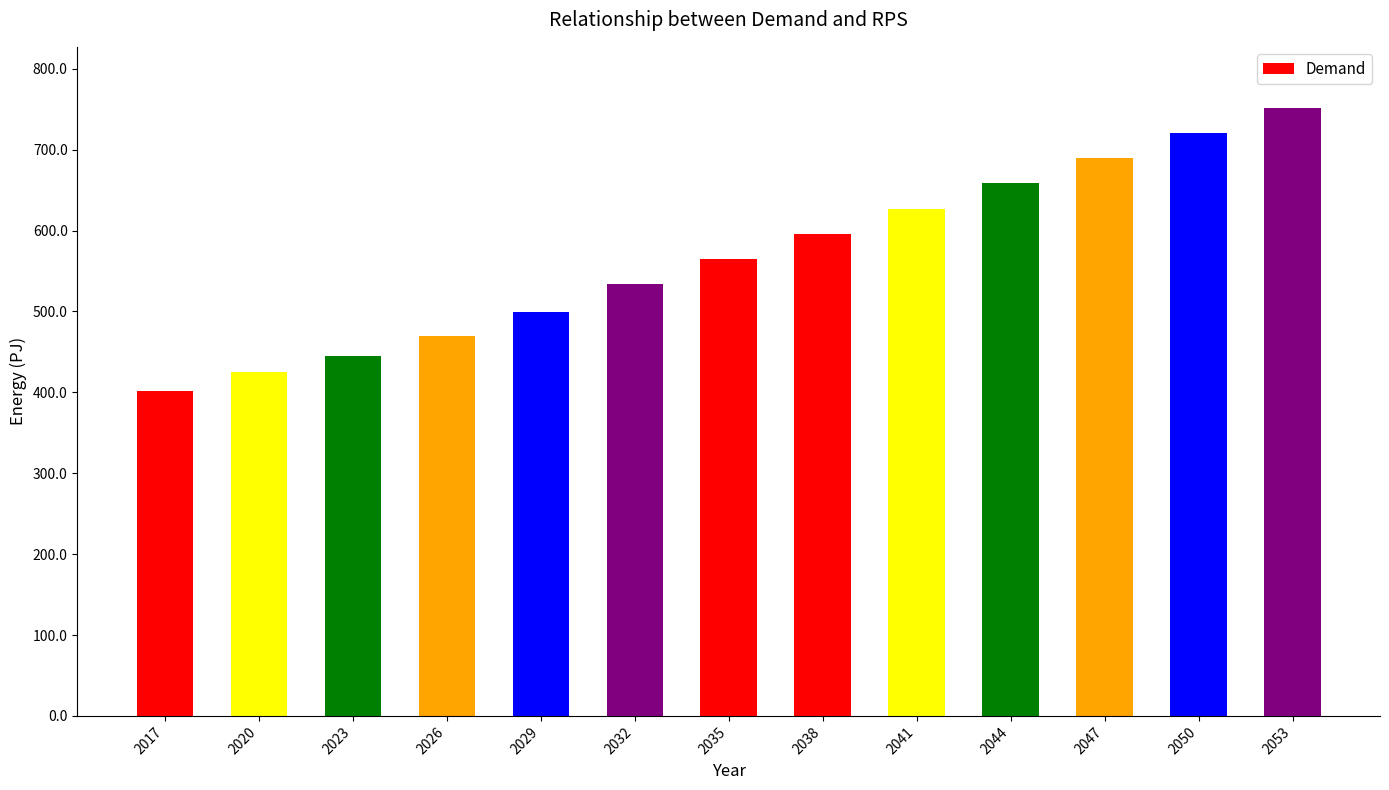

What is the maximum value shown in the chart?

752.0